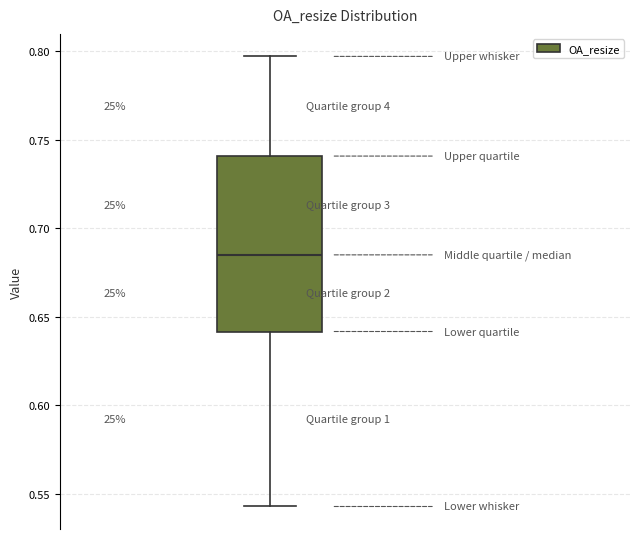

Where is the upper edge of the box on the y-axis? The values are not printed on the chart, so give them approximately, as read against the axis.

0.740